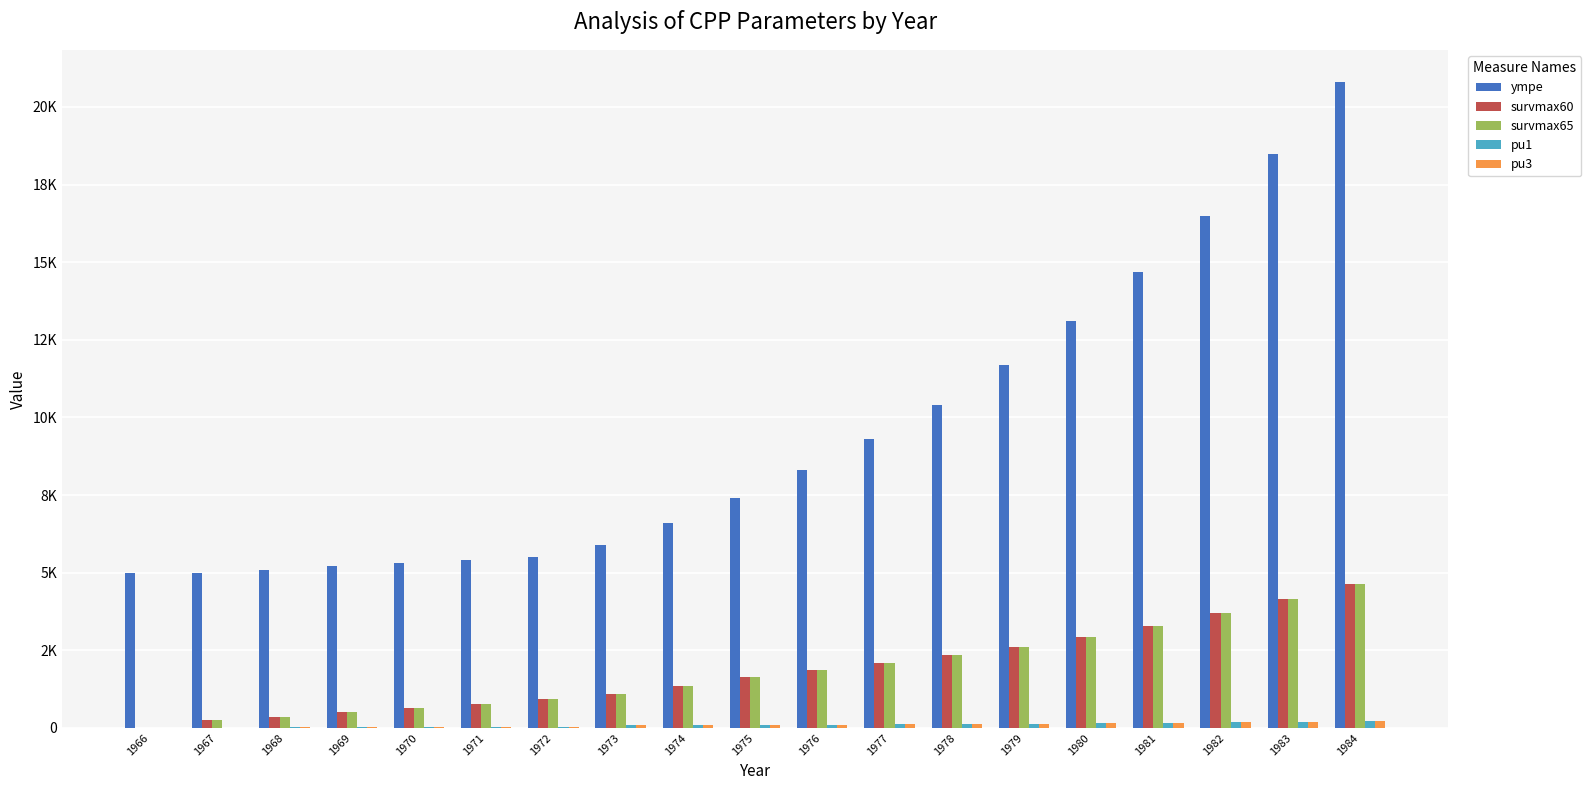

Are the bars grouped side by side (vs. stacked)?

Yes